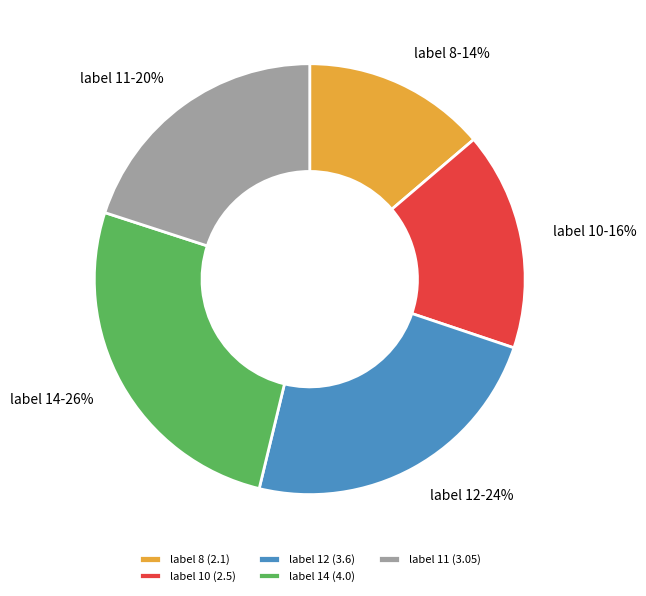

How many segments does this pie chart have?

5